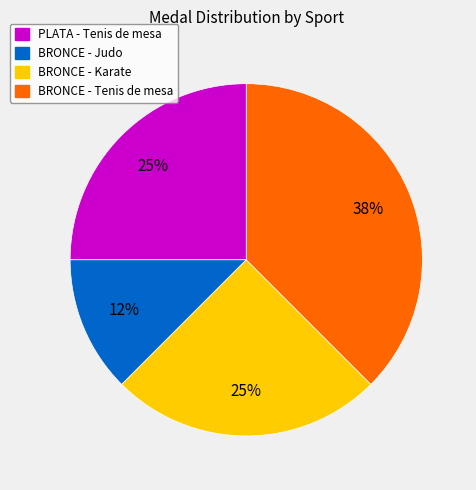

To the nearest percent, what is the average slice percentage?

25%